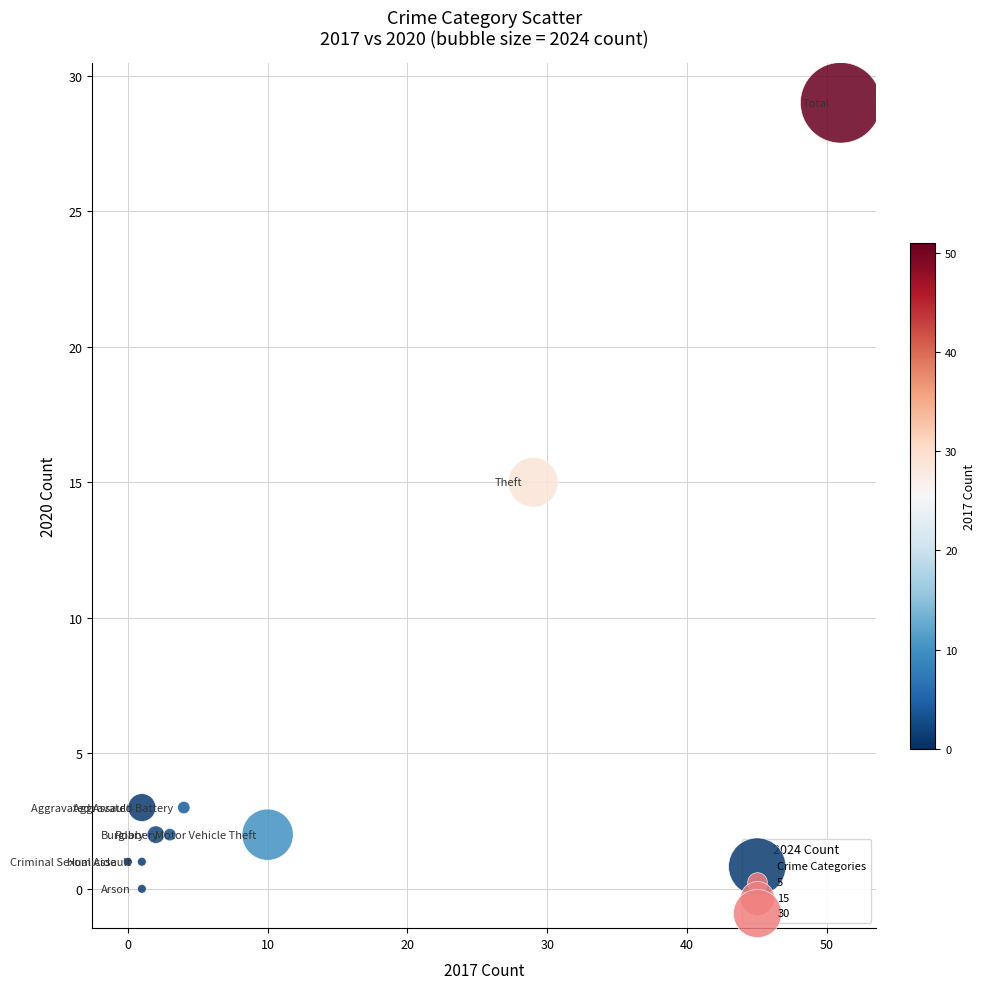

What is the average X value?

10